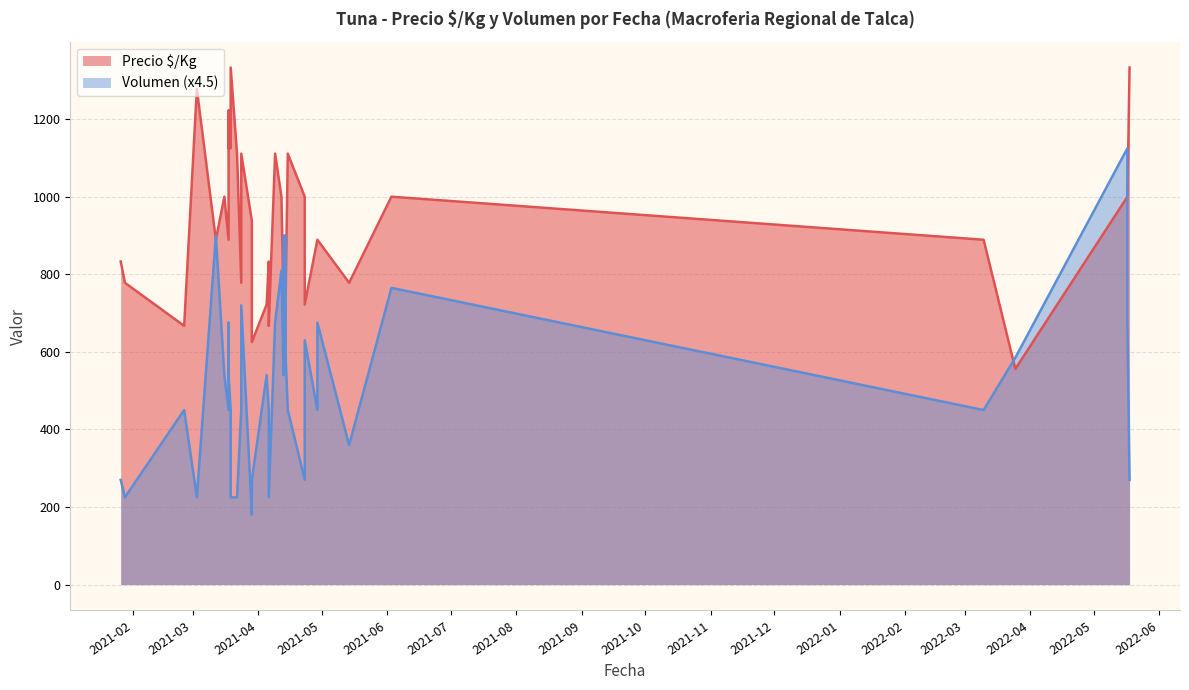

Reading left to right, transcribe all the data shown in this chart.

Precio $/Kg: 2021-01-26=833	2021-01-28=778	2021-02-25=667	2021-03-03=1278	2021-03-12=889	2021-03-16=1000	2021-03-18=889	2021-03-18=1222	2021-03-18=1125	2021-03-19=1125	2021-03-19=1333	2021-03-22=1111	2021-03-24=778	2021-03-24=1111	2021-03-29=938	2021-03-29=812	2021-03-29=625	2021-04-05=722	2021-04-06=833	2021-04-06=667	2021-04-09=1111	2021-04-12=1000	2021-04-13=722	2021-04-13=833	2021-04-14=875	2021-04-14=750	2021-04-15=1111	2021-04-23=1000	2021-04-23=722	2021-04-29=889	2021-04-29=889	2021-05-14=778	2021-06-03=1000	2022-03-10=889	2022-03-25=556	2022-05-17=1000	2022-05-17=1000	2022-05-18=1333
Volumen: 2021-01-26=270	2021-01-28=225	2021-02-25=450	2021-03-03=225	2021-03-12=900	2021-03-16=540	2021-03-18=450	2021-03-18=675	2021-03-18=540	2021-03-19=450	2021-03-19=225	2021-03-22=225	2021-03-24=450	2021-03-24=720	2021-03-29=180	2021-03-29=225	2021-03-29=270	2021-04-05=540	2021-04-06=450	2021-04-06=225	2021-04-09=675	2021-04-12=810	2021-04-13=540	2021-04-13=900	2021-04-14=900	2021-04-14=585	2021-04-15=450	2021-04-23=270	2021-04-23=630	2021-04-29=450	2021-04-29=675	2021-05-14=360	2021-06-03=765	2022-03-10=450	2022-03-25=585	2022-05-17=1125	2022-05-17=675	2022-05-18=270